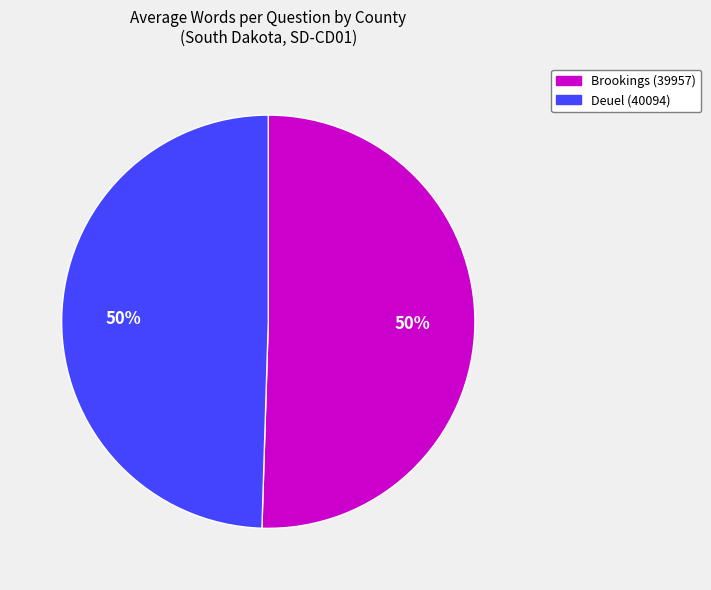

To the nearest percent, what is the combined percentage of Deuel (40094) and Brookings (39957)?

100%